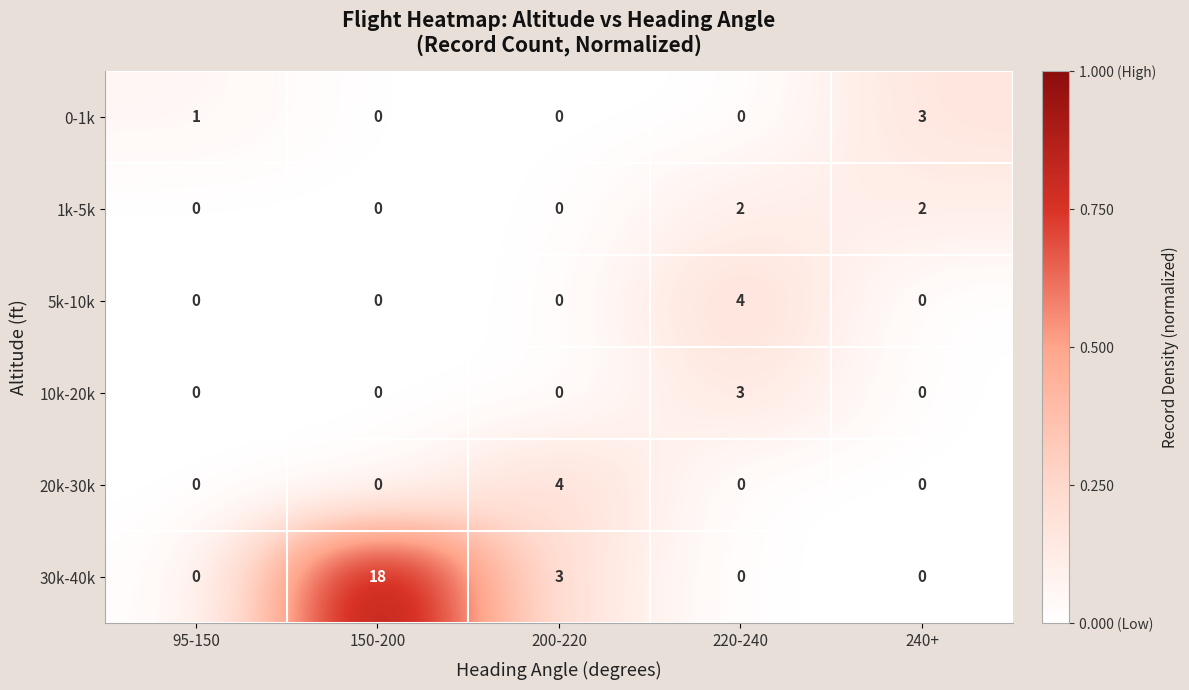

Which series has the largest range (max minus min)?

30k-40k